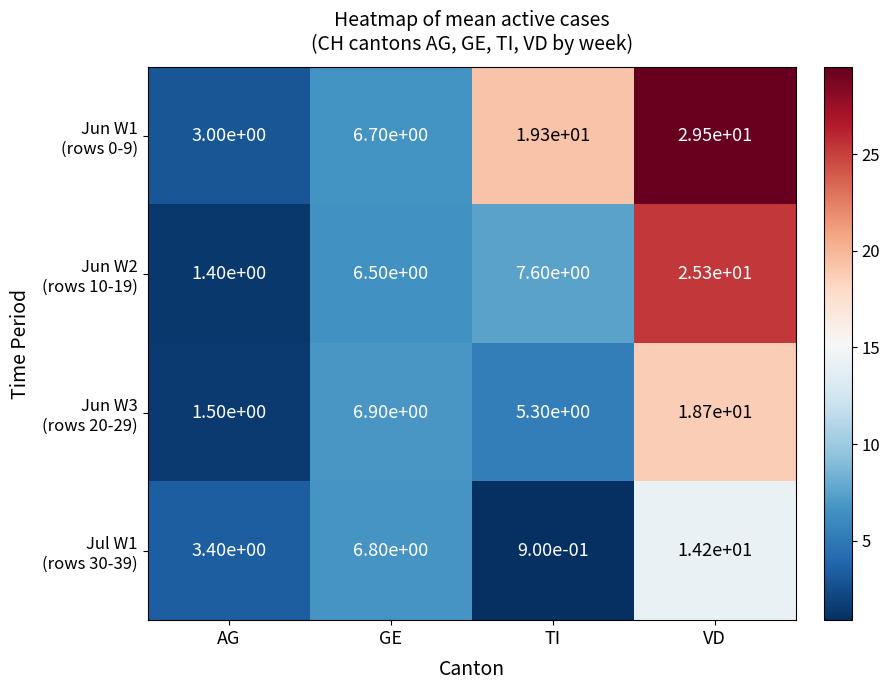

What is the spread (max minus min) of values at VD?

15.3